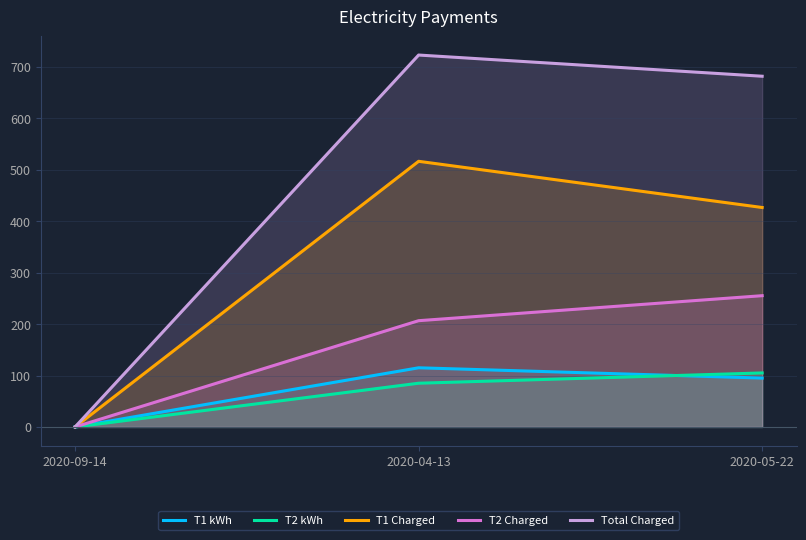

What is the sum of all T1 kWh values?

210.0